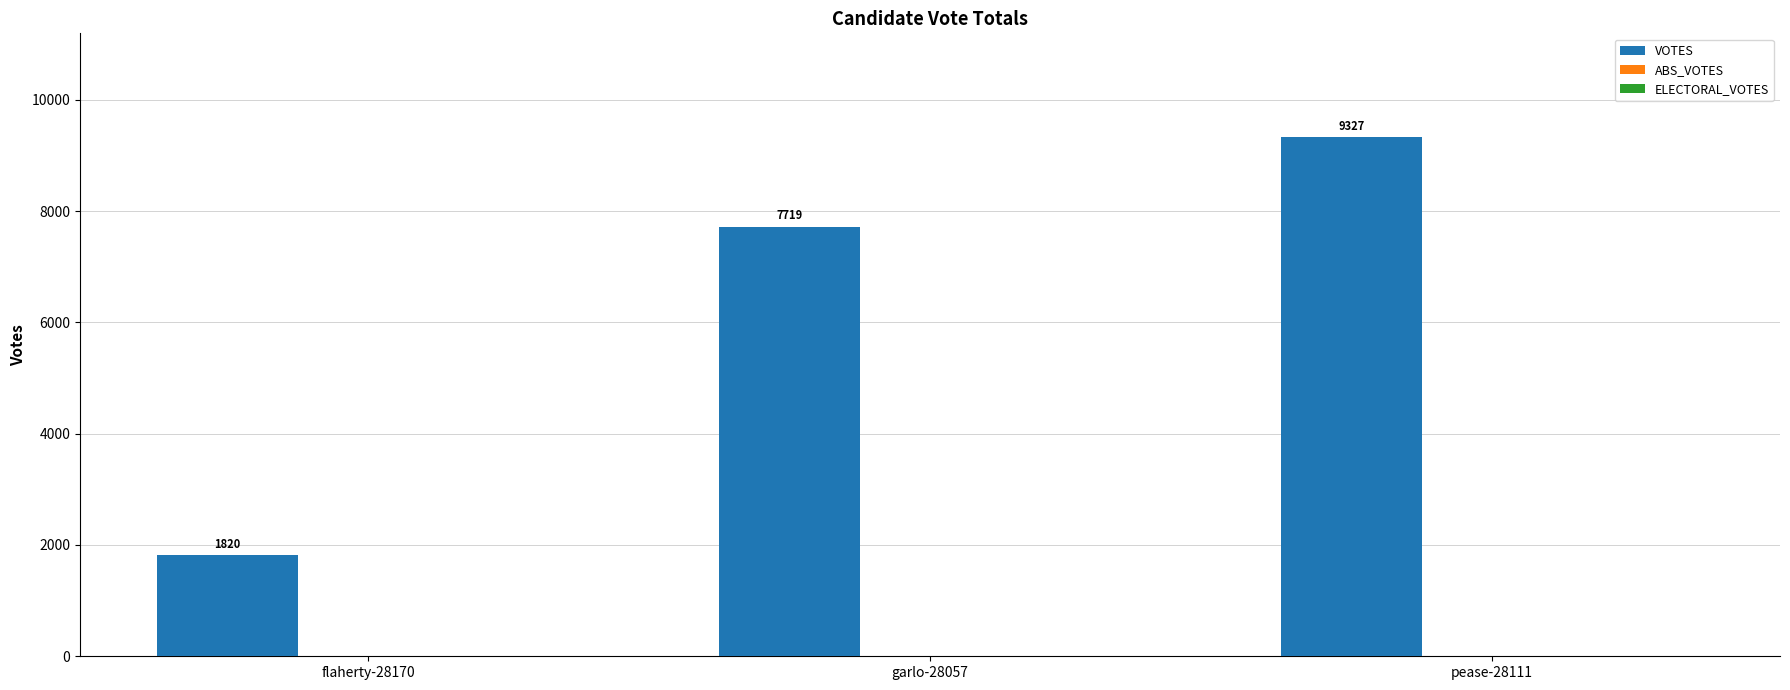

Which has a higher value, pease-28111 or flaherty-28170?

pease-28111